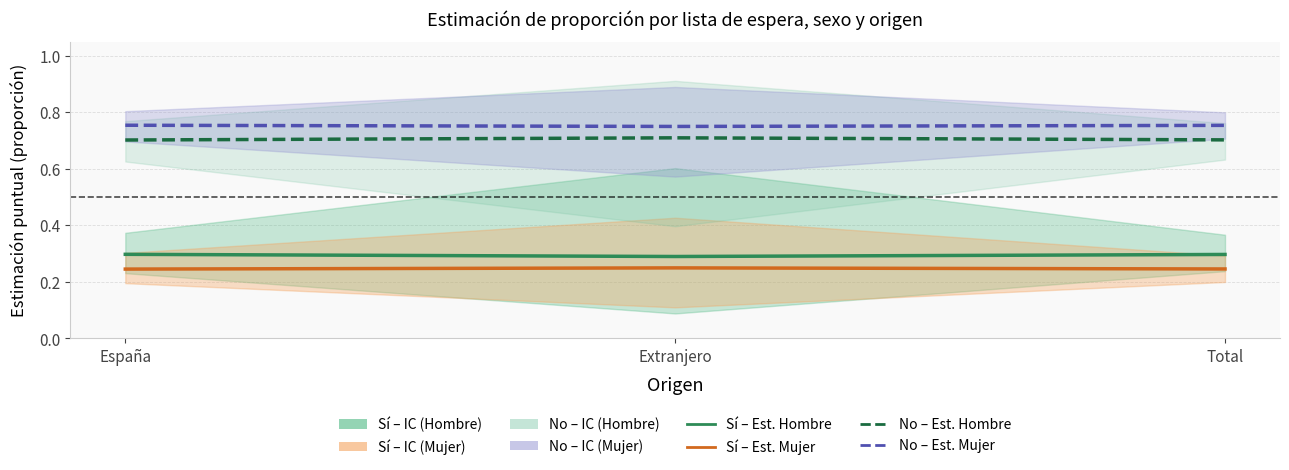

Which label corresponds to the largest value in the chart?

España